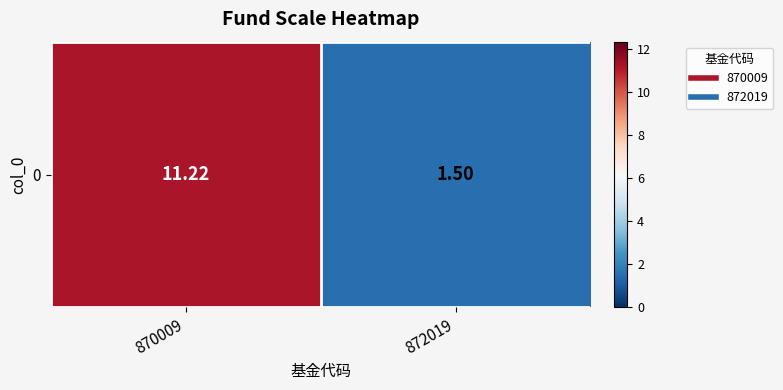

Count the number of values greater than 11.

1